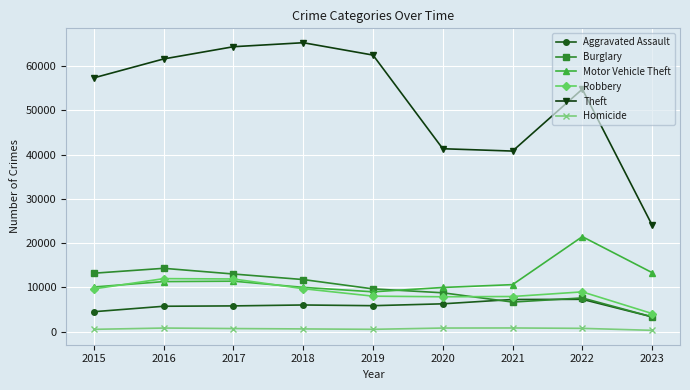

Between 2015 and 2021, which series saw the biggest shift?

Theft